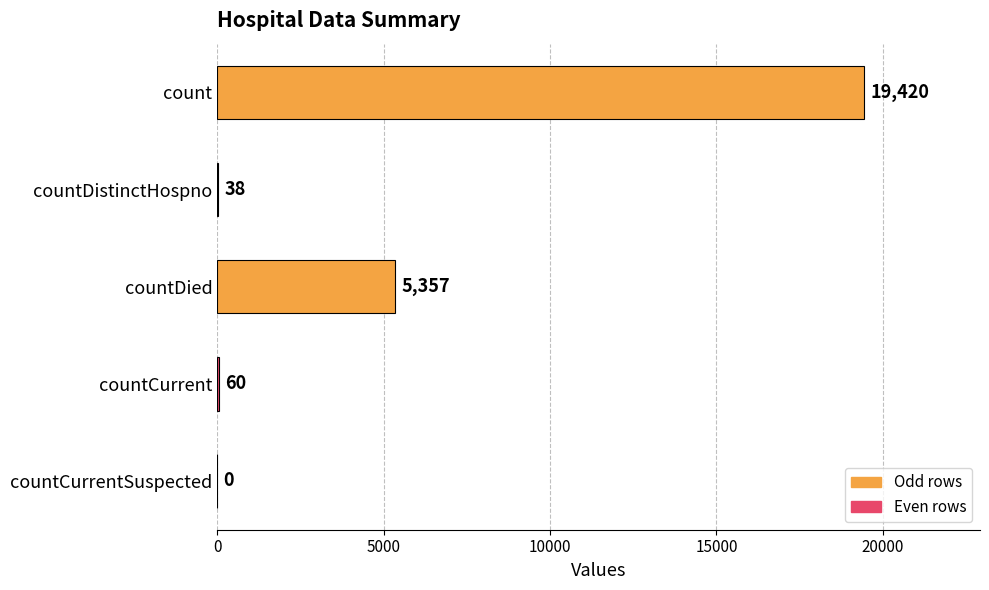

What is the sum of the values at count and countDistinctHospno?

19458